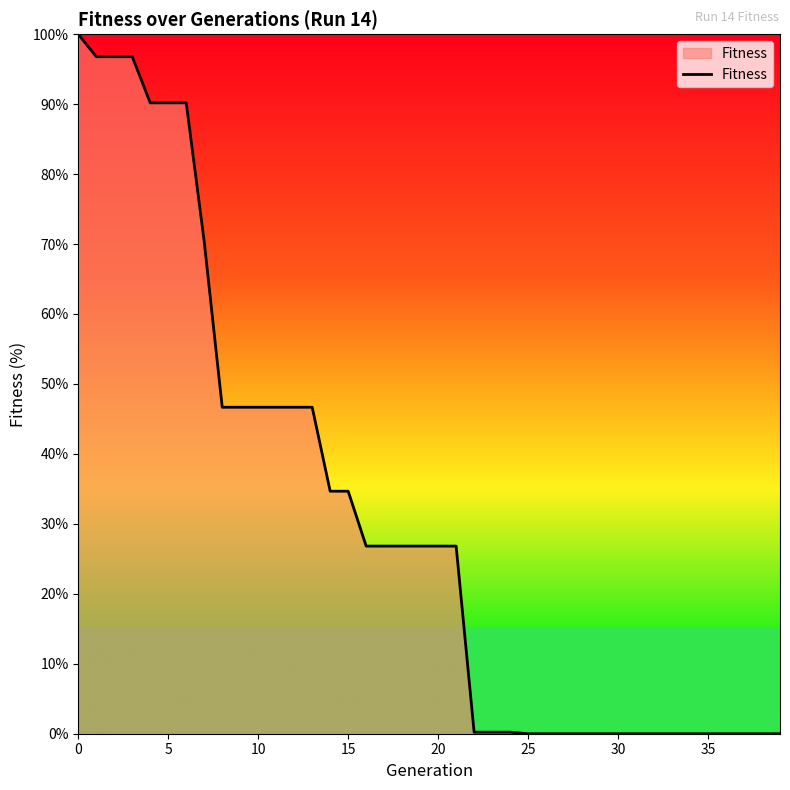

What is the maximum value shown in the chart?

100.0